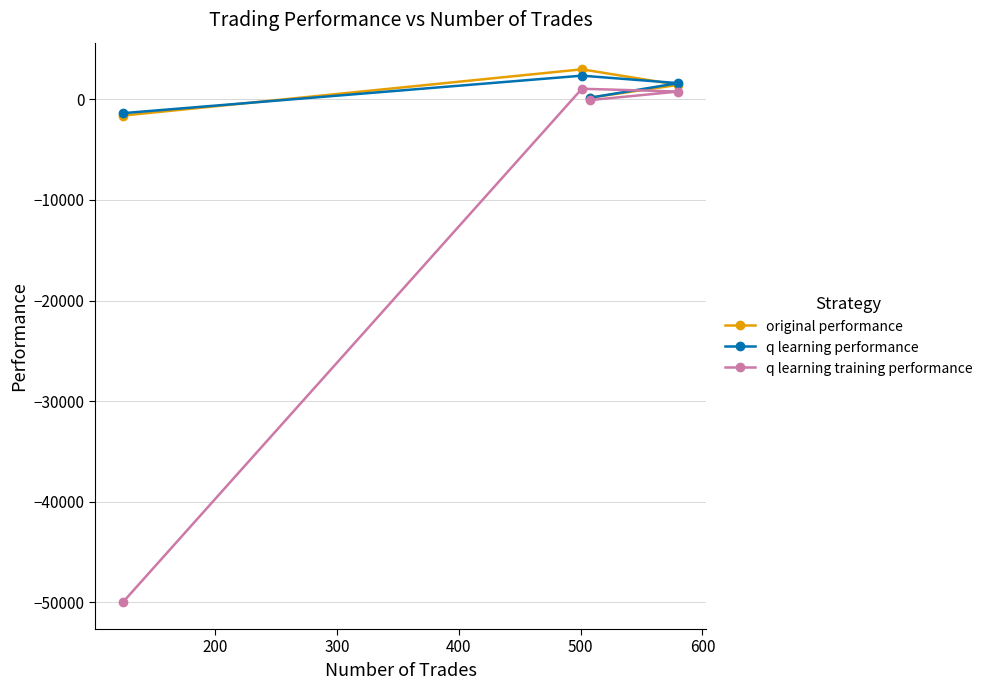

What is the maximum value shown in the chart?

2975.1